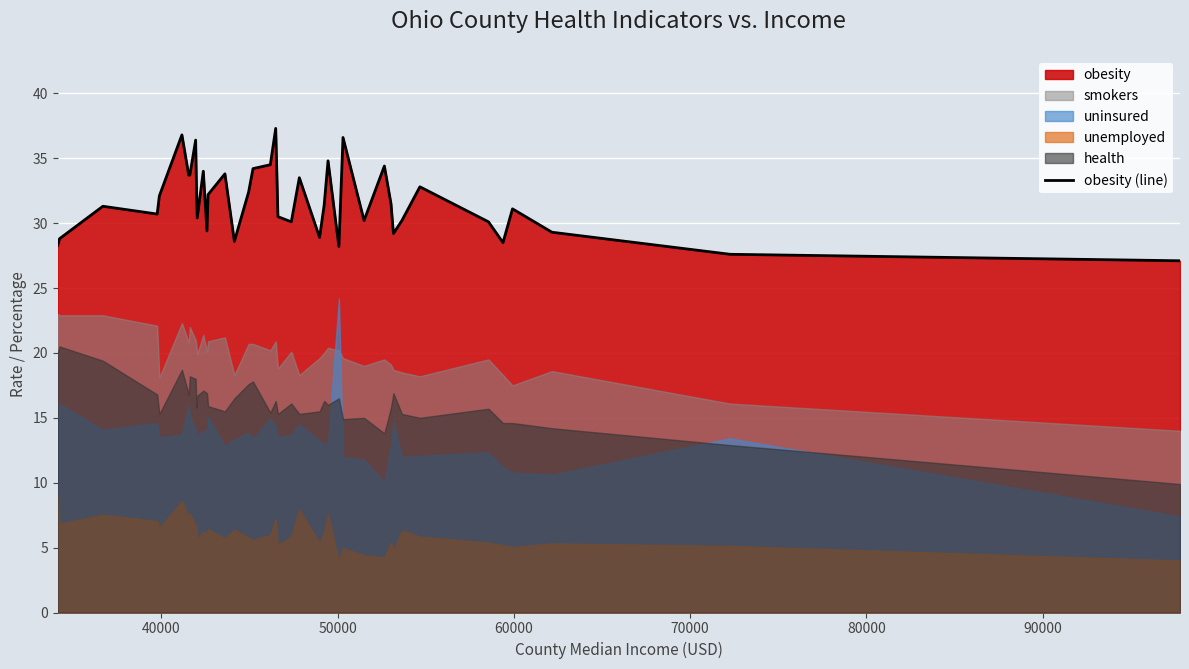

What is the lowest value of the obesity (line) series?

27.1